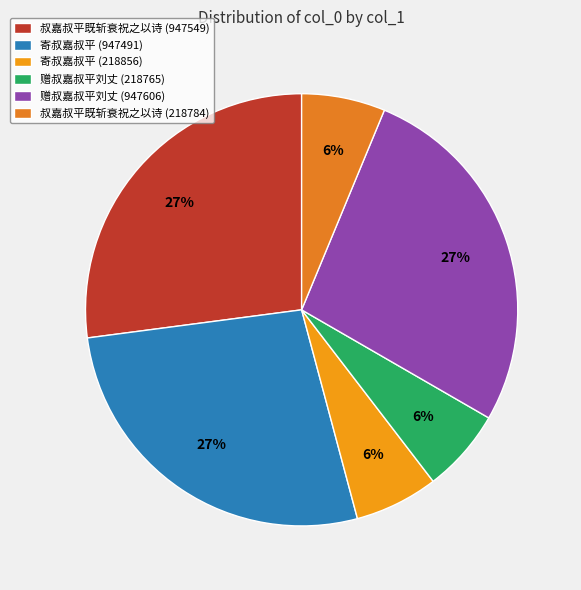

What percentage do 叔嘉叔平既斩衰祝之以诗 (947549) and 赠叔嘉叔平刘丈 (218765) together represent?

33.3%